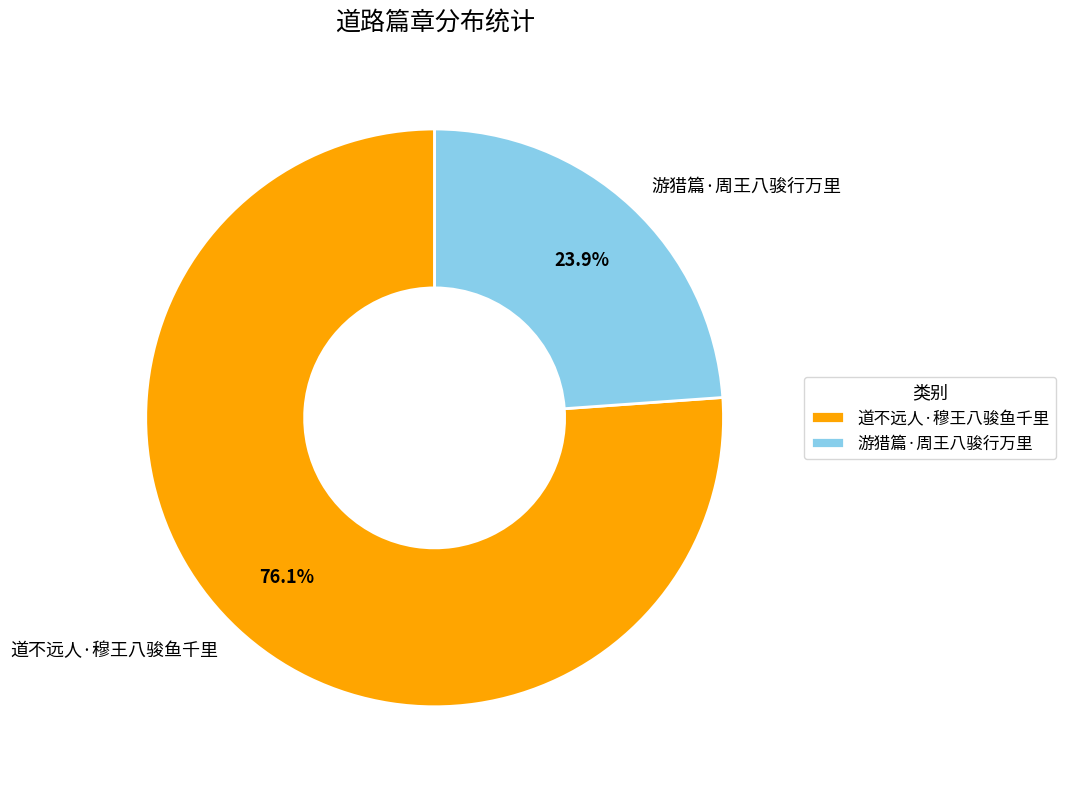

To the nearest percent, what is the difference between the 游猎篇·周王八骏行万里 and 道不远人·穆王八骏鱼千里 slice percentages?

52%